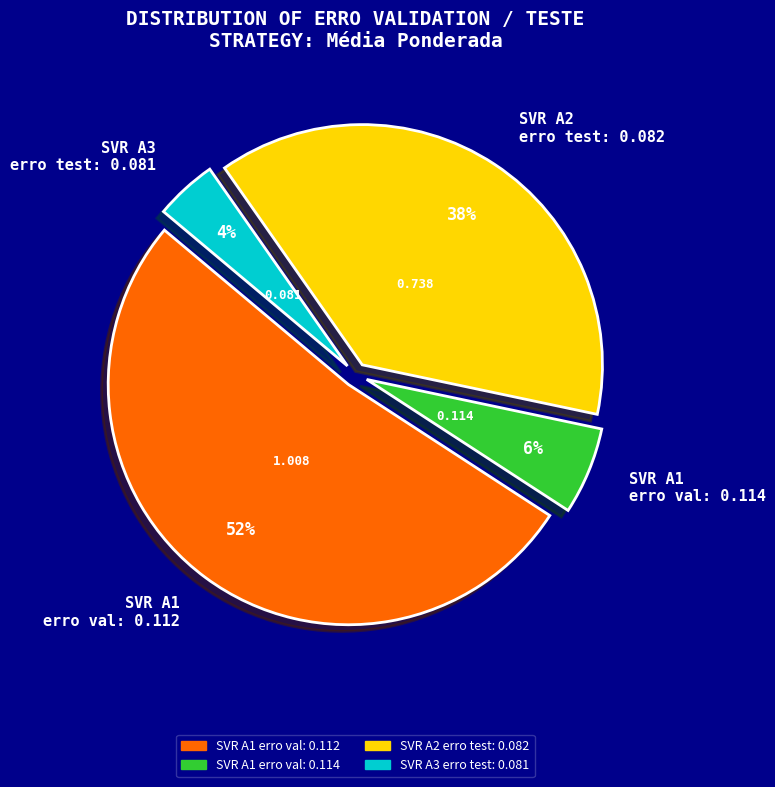

Combined, do SVR A1 erro val: 0.112 and SVR A1 erro val: 0.114 account for over 50%?

Yes